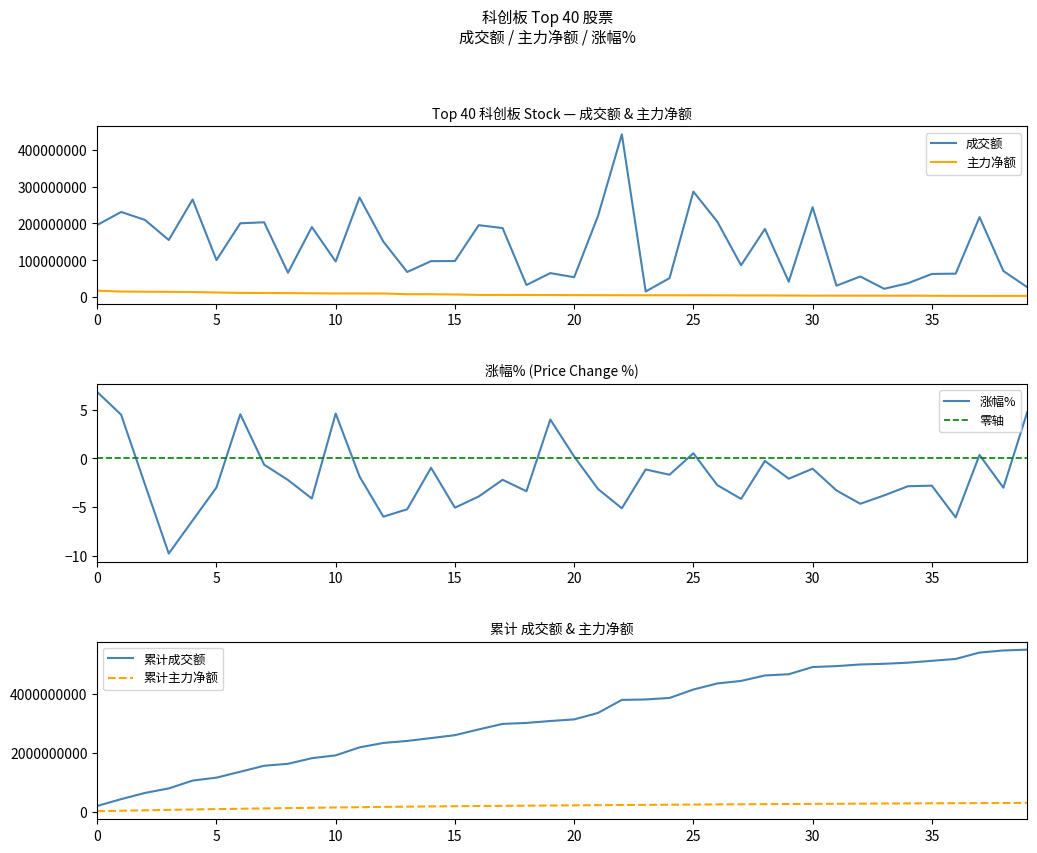

Does the chart have visible grid lines?

No